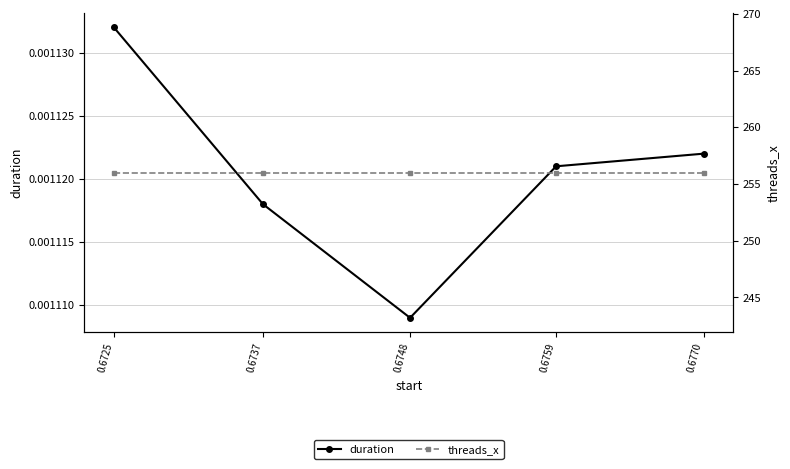

True or false: duration has more than 2 points higher than both neighbors.

False